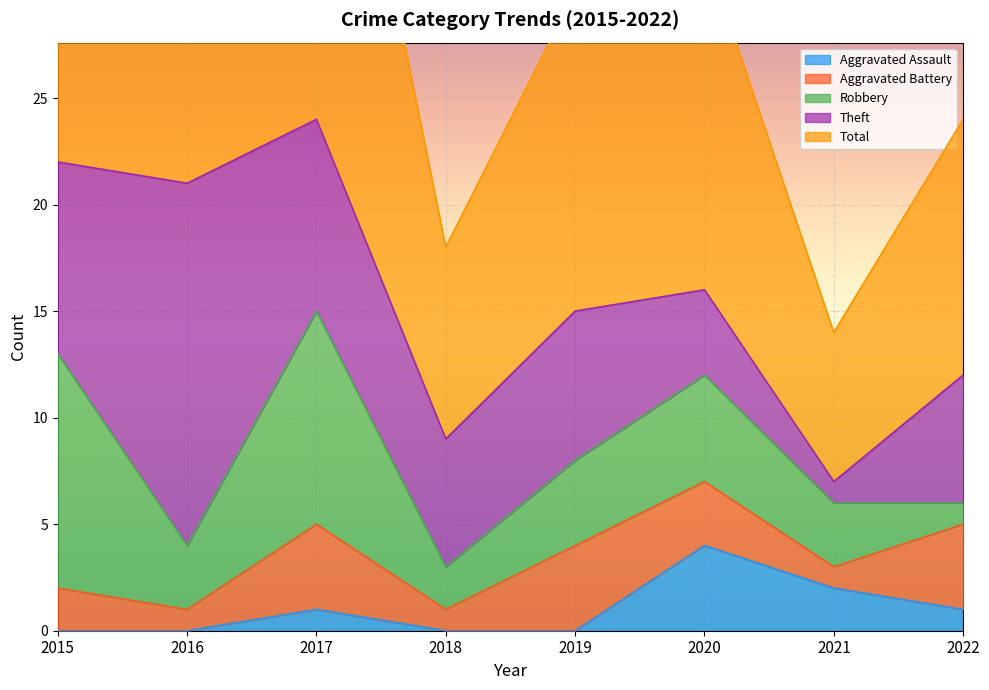

Reading right to left, extract all data points from this chart.

Aggravated Assault: 1	2	4	0	0	1	0	0
Aggravated Battery: 4	1	3	4	1	4	1	2
Robbery: 1	3	5	4	2	10	3	11
Theft: 6	1	4	7	6	9	17	9
Total: 12	7	16	15	9	24	21	23